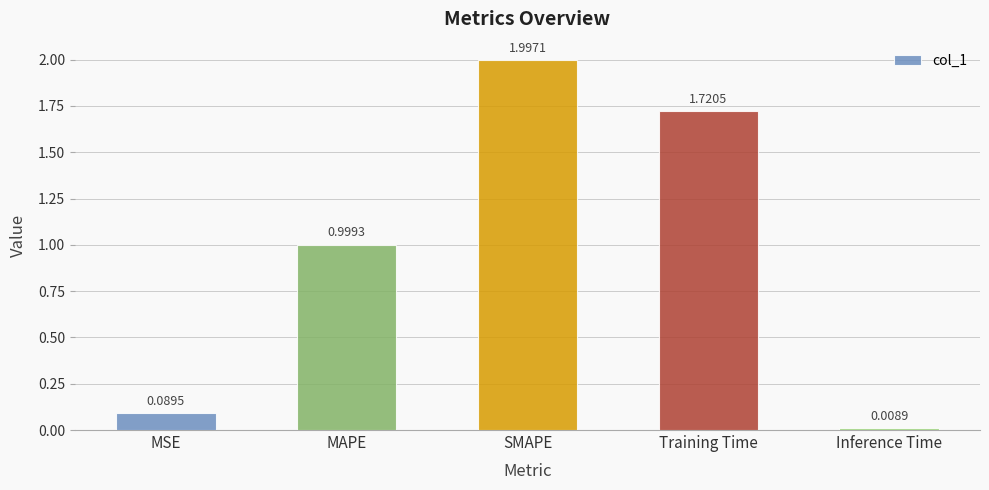

The value at MAPE is 0.3. True or false?

False